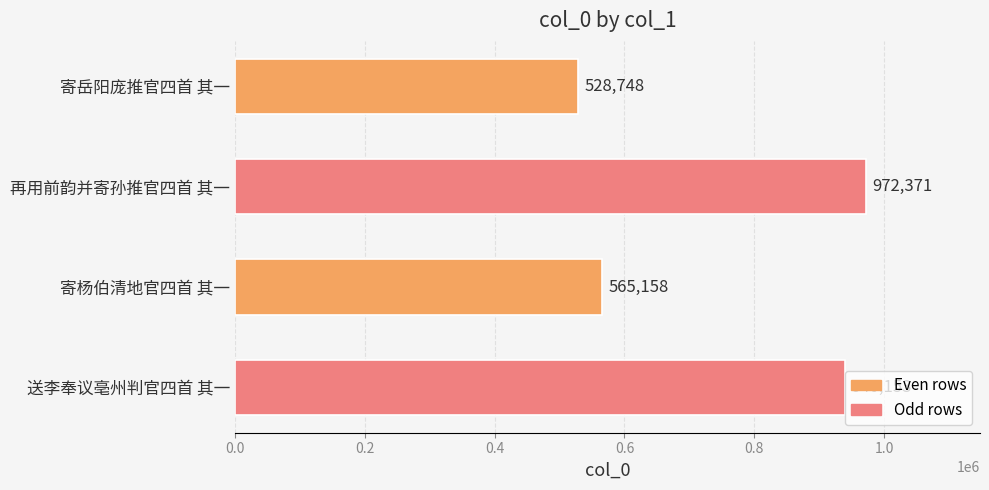

What is the average value?

751608